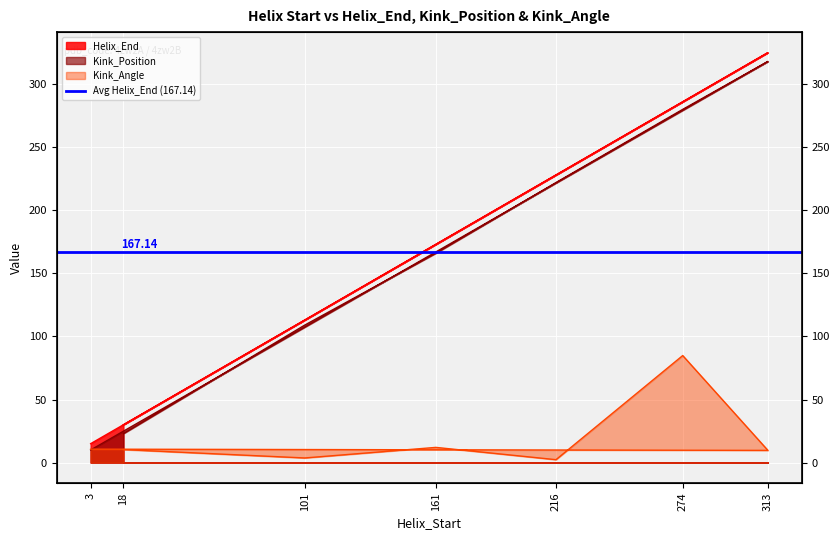

How many interior local valleys does the Kink_Angle series have?

3